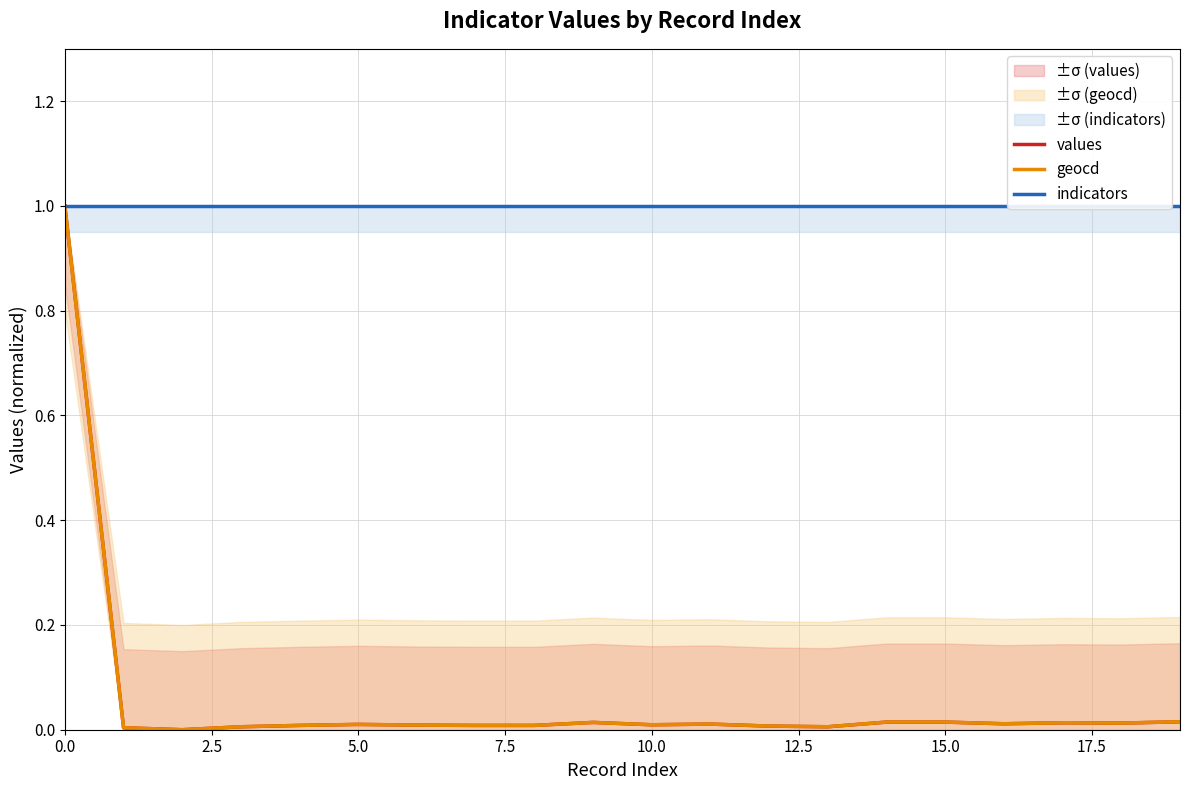

What is the average value of the geocd series?

0.1